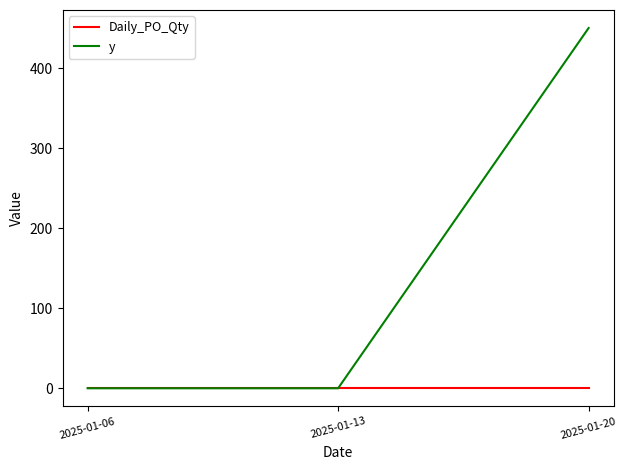

What is the difference between the highest and lowest values at 2025-01-20?

450